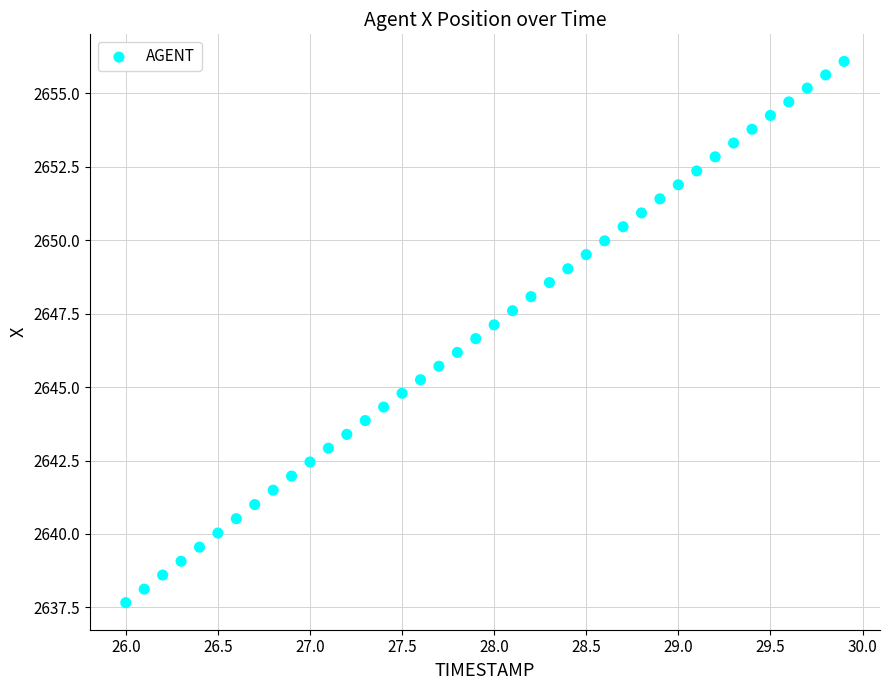

What is the range of Y values (max minus min)?

18.4